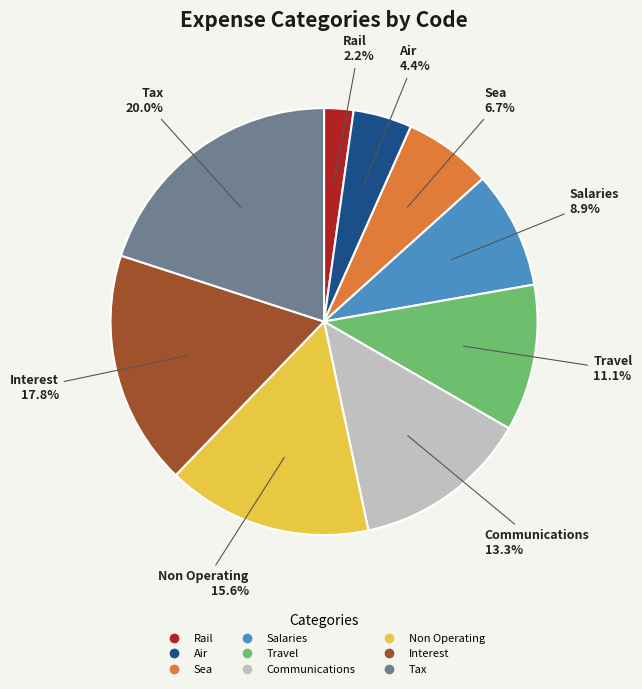

Rank the categories by value from lowest to highest.

Rail, Air, Sea, Salaries, Travel, Communications, Non Operating, Interest, Tax